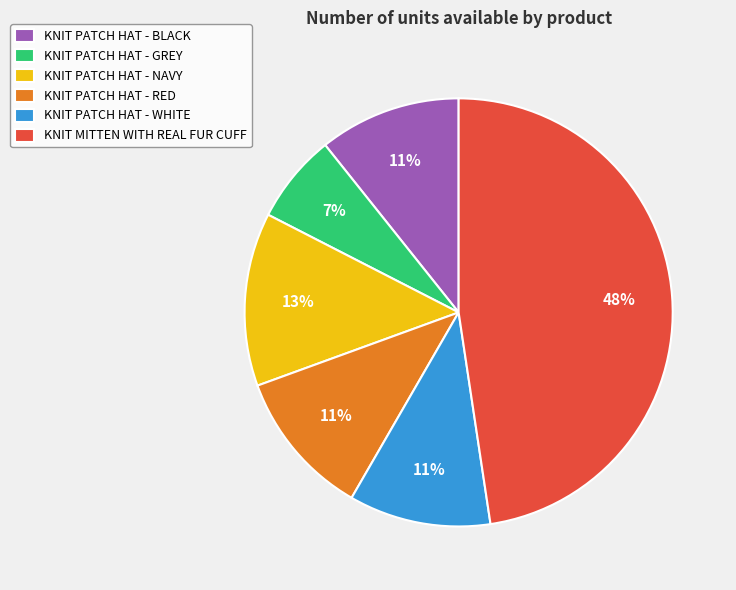

Do KNIT PATCH HAT - BLACK and KNIT PATCH HAT - RED together represent more than half of the pie?

No